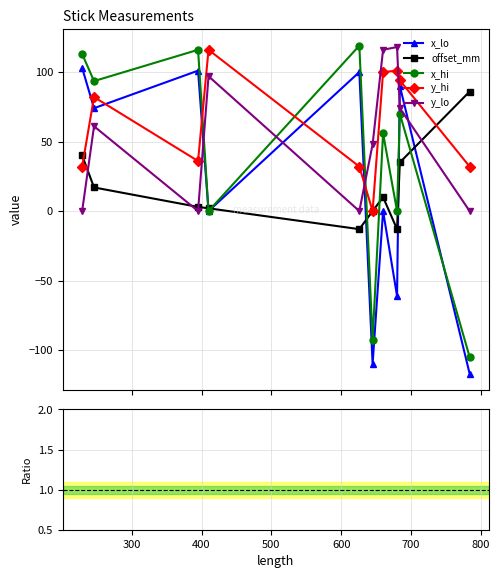

What is the value of the x_lo point at the 3rd from the left?

101.0